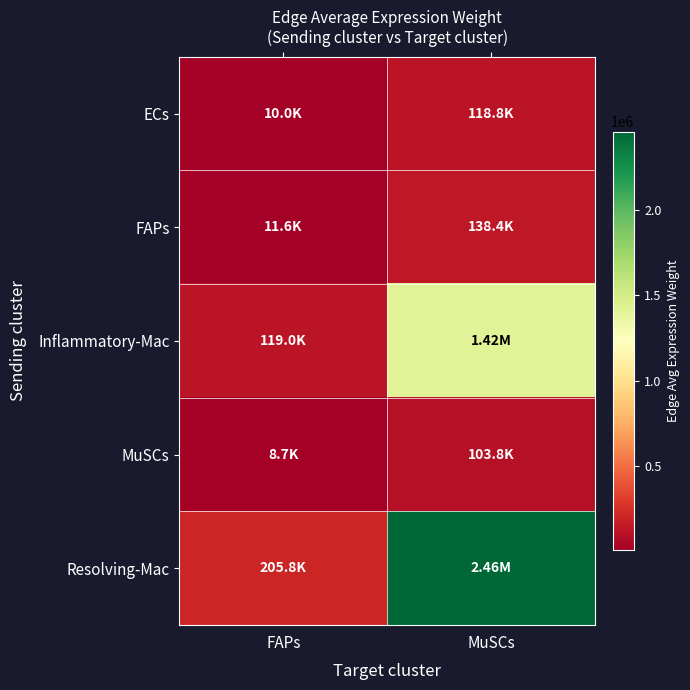

What is the maximum value shown in the chart?

2455546.9